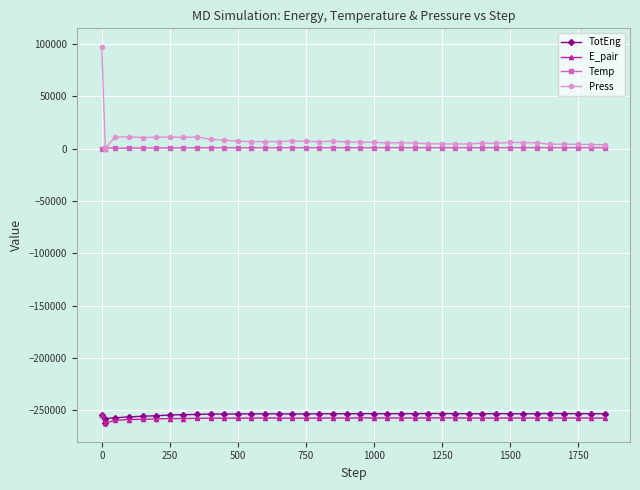

The value of TotEng at 0 is -254657.9. True or false?

True